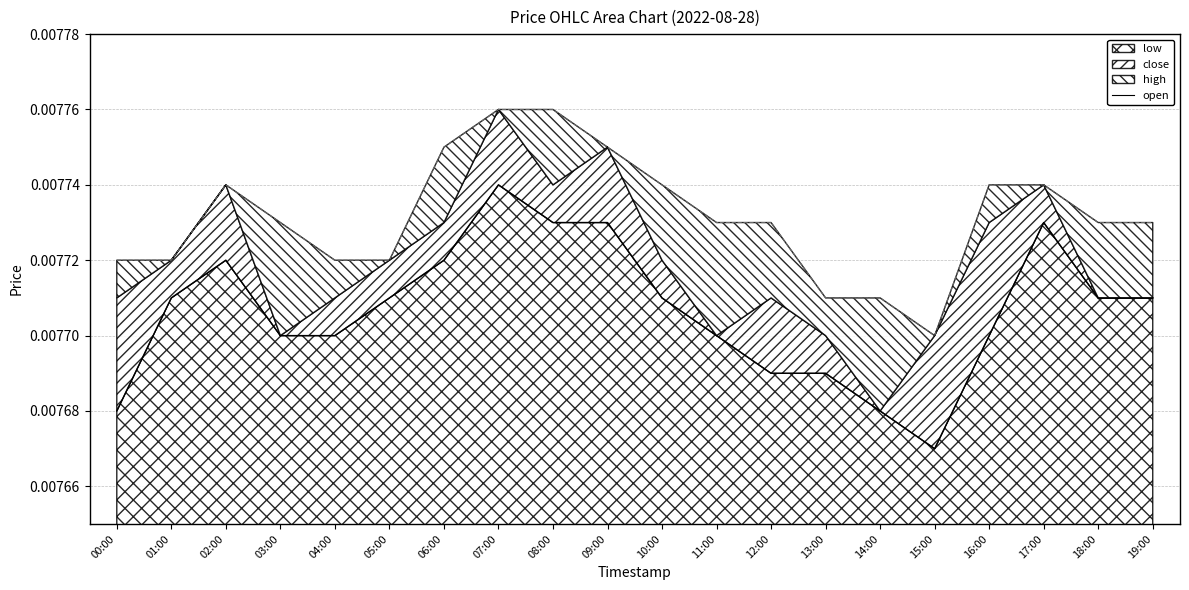

Count the values in the range 0 to 1.

20